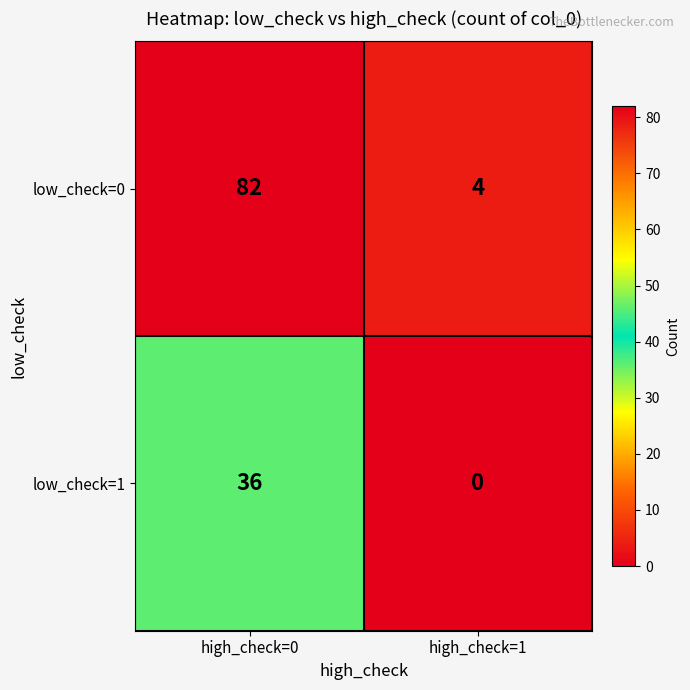

What is the total value across all series at high_check=0?

118